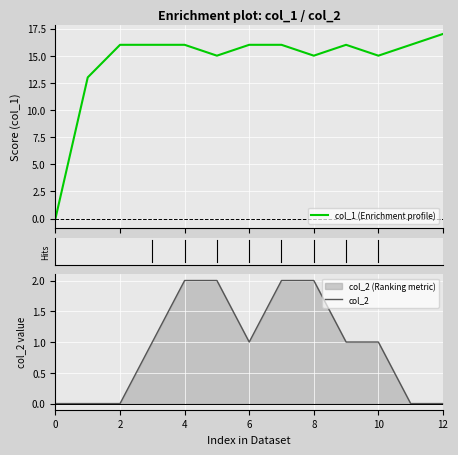

At which category does the chart reach its peak across all series?

12